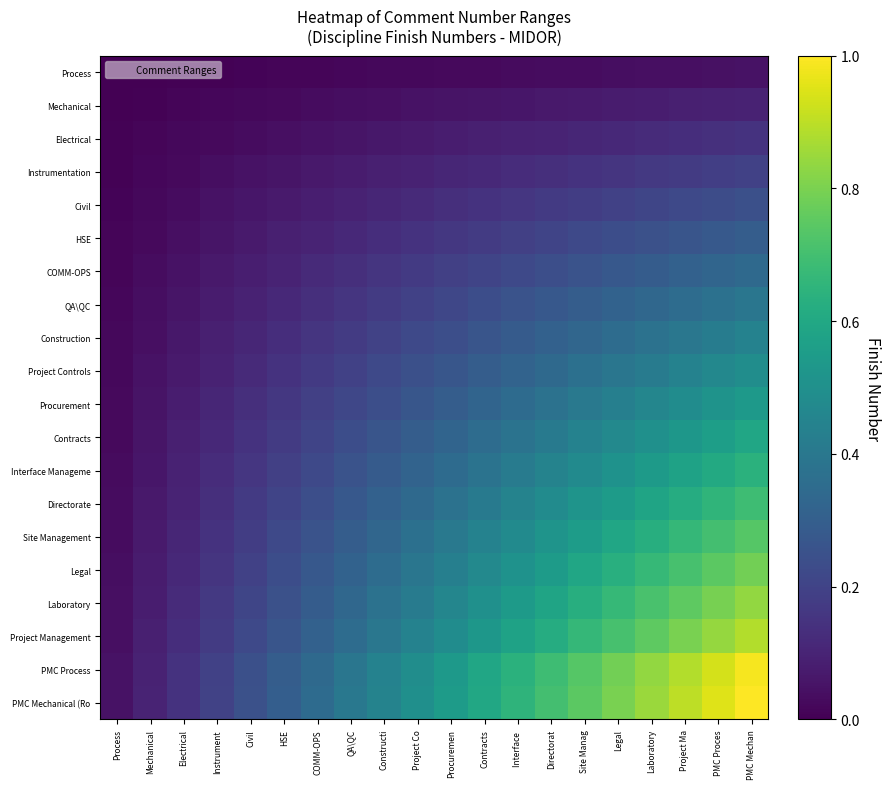

Which category has the highest value across all series?

PMC Mechan